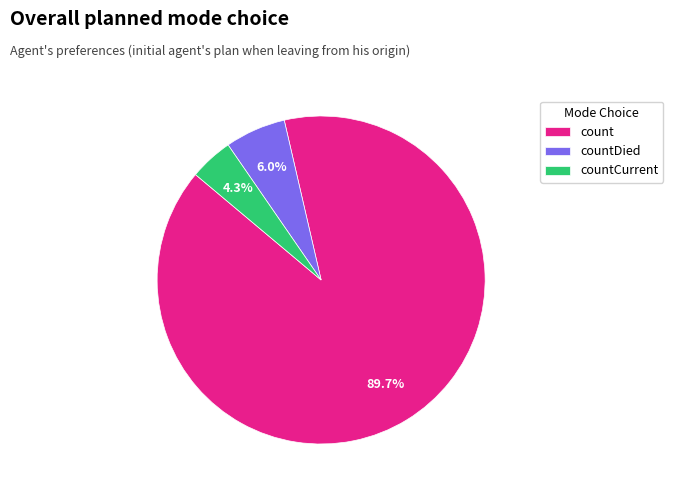

How many segments does this pie chart have?

3